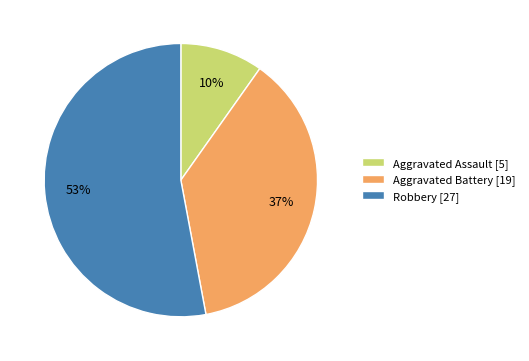

How many slices are in this pie chart?

3